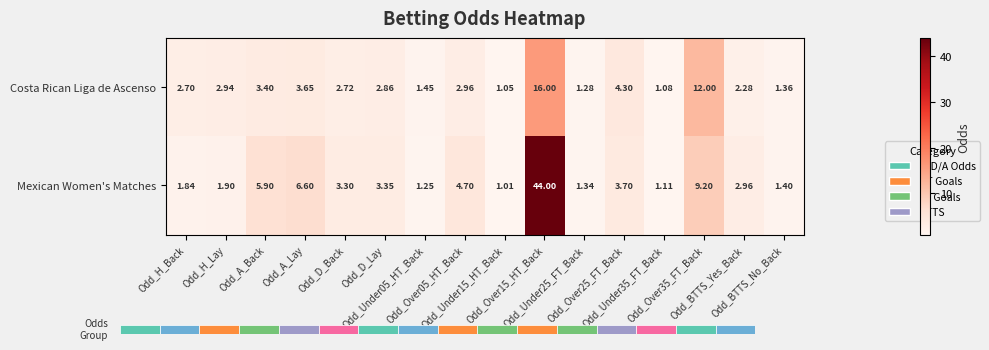

Which series has the largest total across all categories?

Mexican Women's Matches